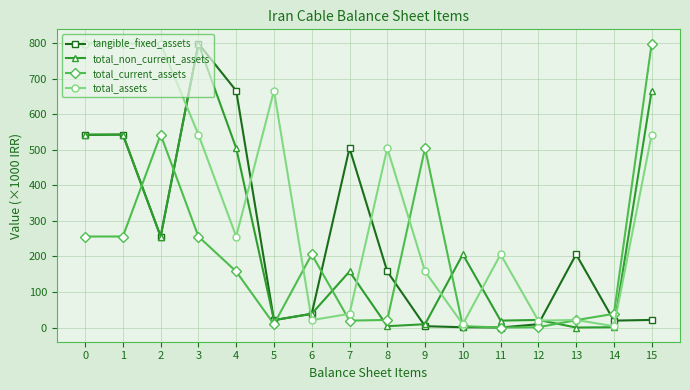

What is the total value across all series at 9?

675577